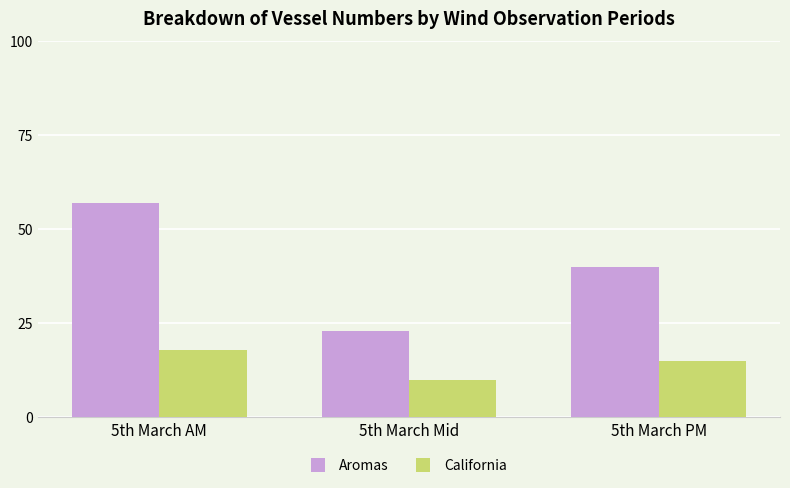

What is the difference between the second highest and minimum values in the Aromas series?

17